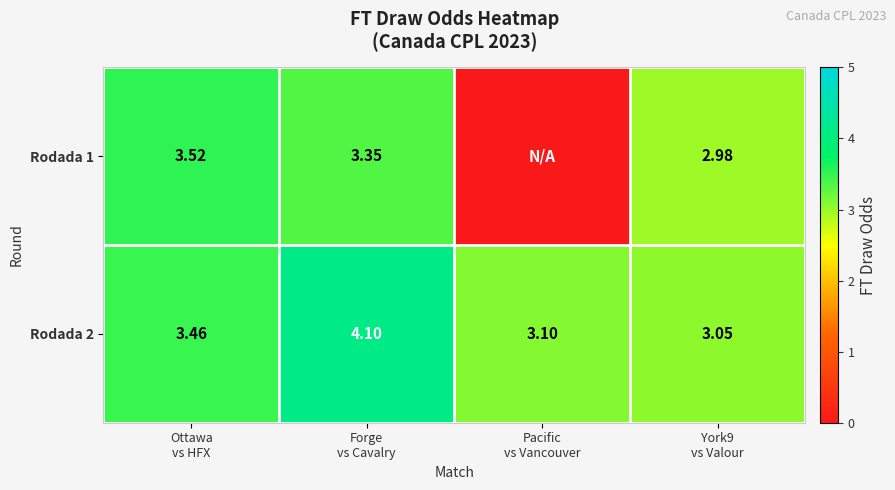

Is it true that Rodada 1 equals 0.0 at Pacific vs Vancouver?

True